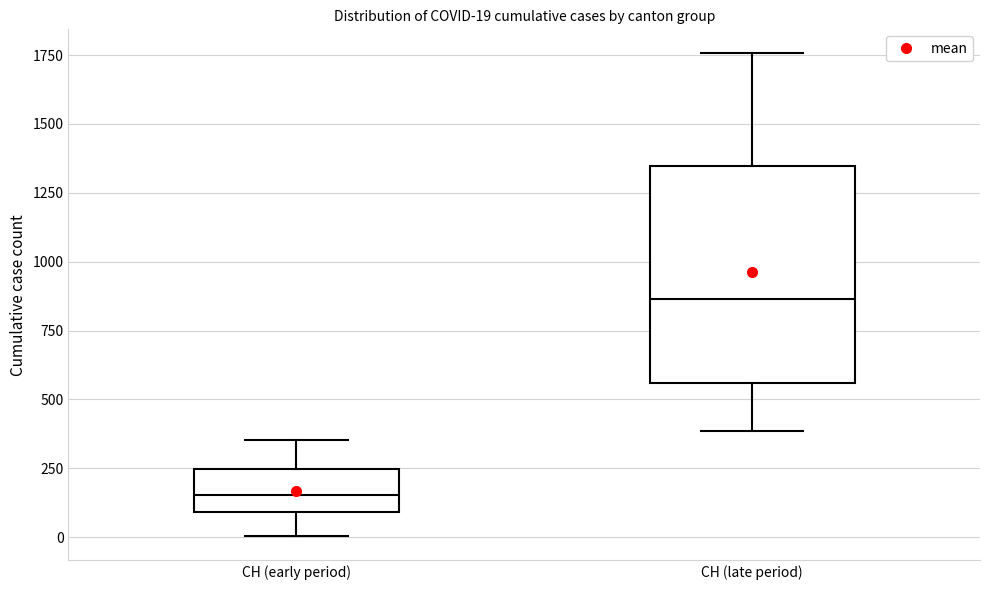

Which box is the tallest, from its lower edge to its upper edge?

CH (late period)